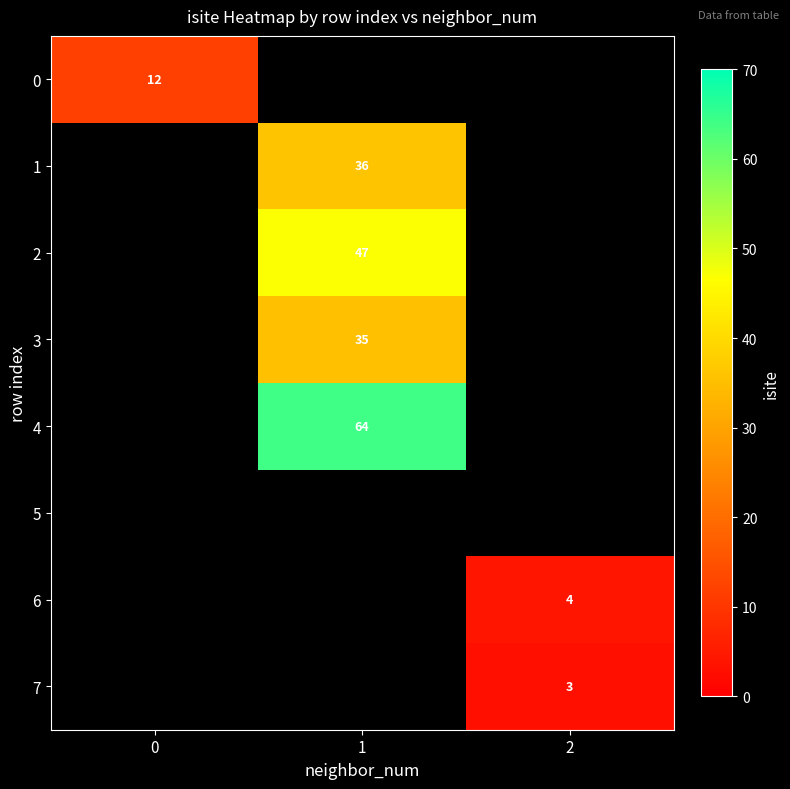

The value of 3 at 1 is 15.0. True or false?

False